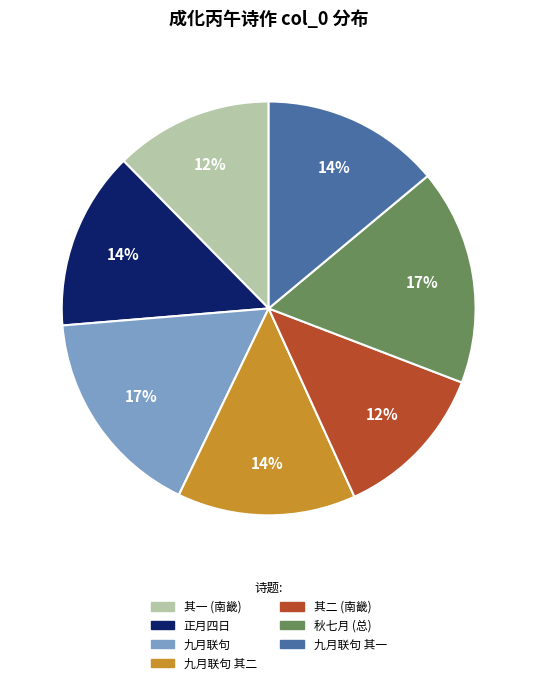

Is there any slice that represents more than half of the pie?

No